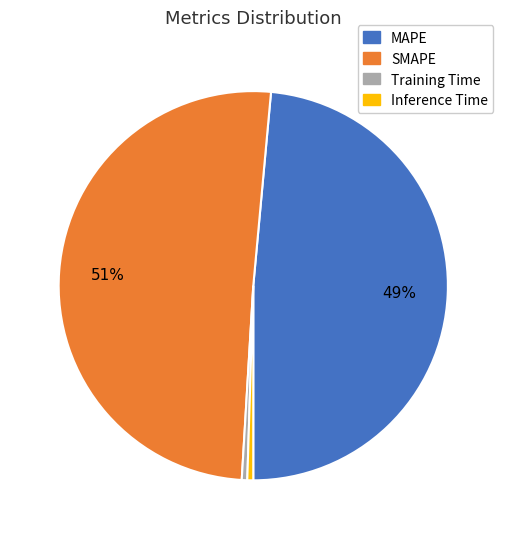

Does any single category account for the majority?

Yes